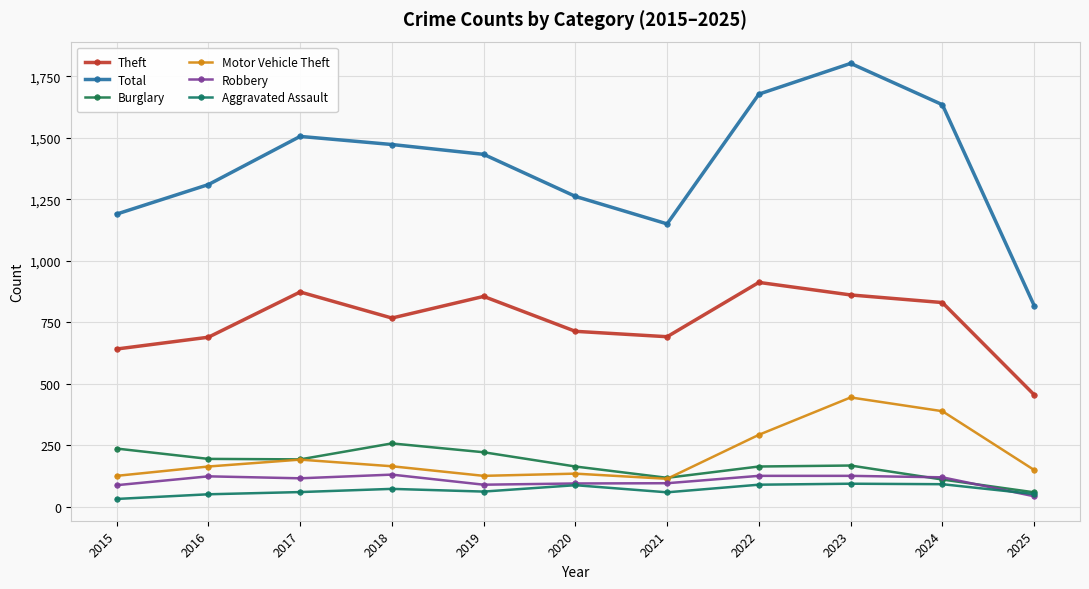

True or false: Robbery has a value of 115 at 2017.

True